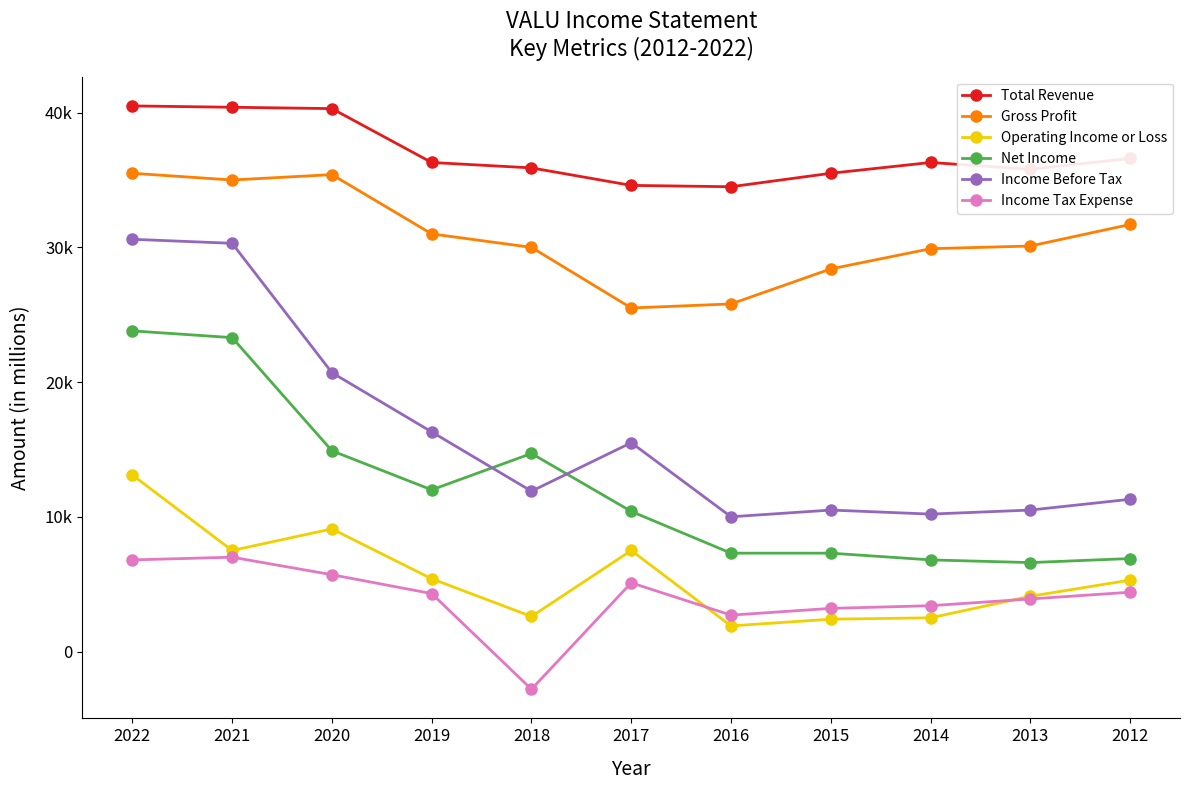

Is this an area chart (filled region under the line)?

No